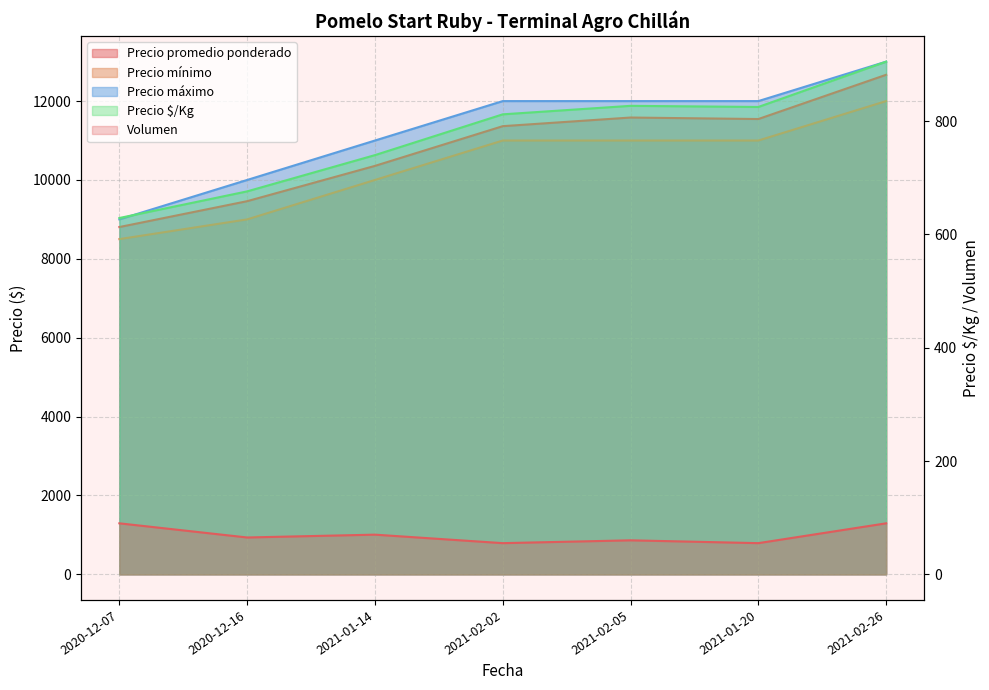

How many lines are shown in the chart?

5